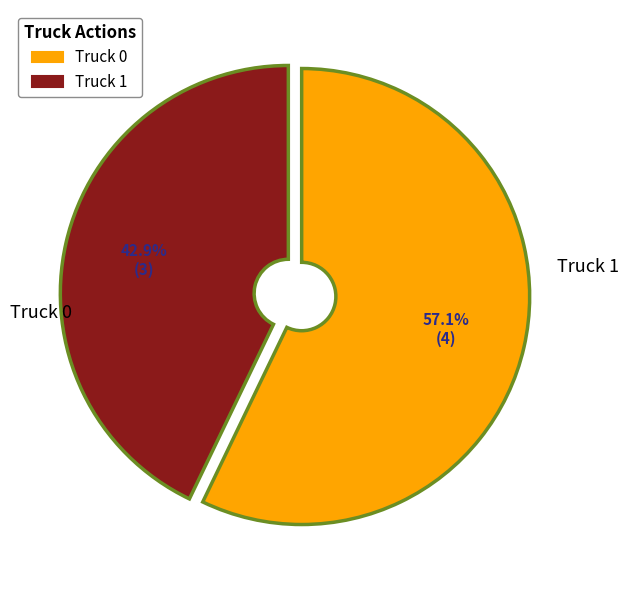

To the nearest percent, what is the average slice percentage?

50%